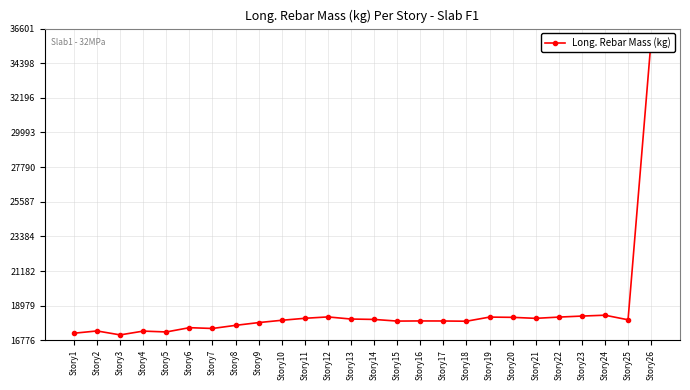

Where is the first local minimum?

Story3